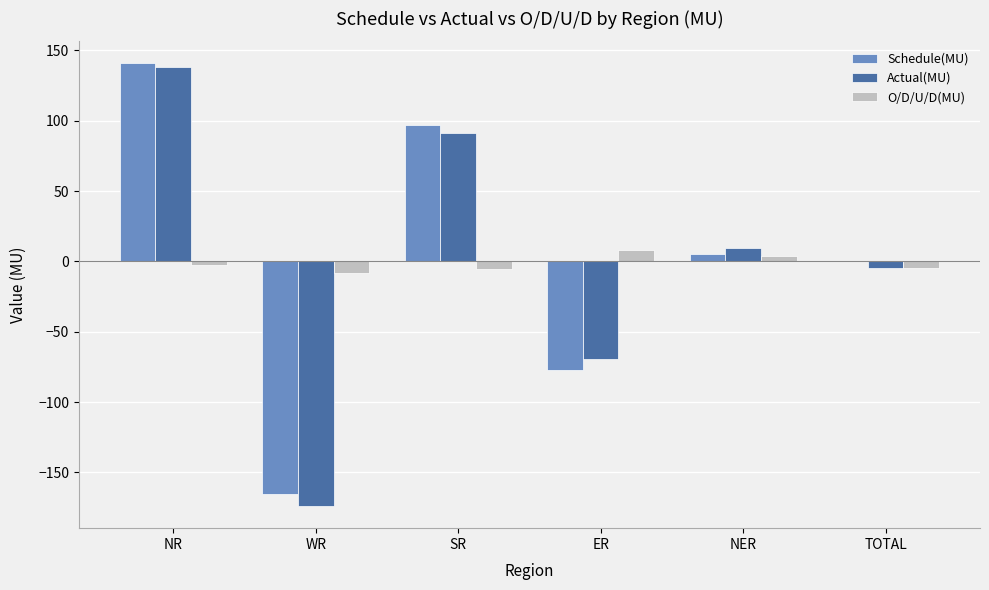

What is the sum of all Actual(MU) values?

-8.8